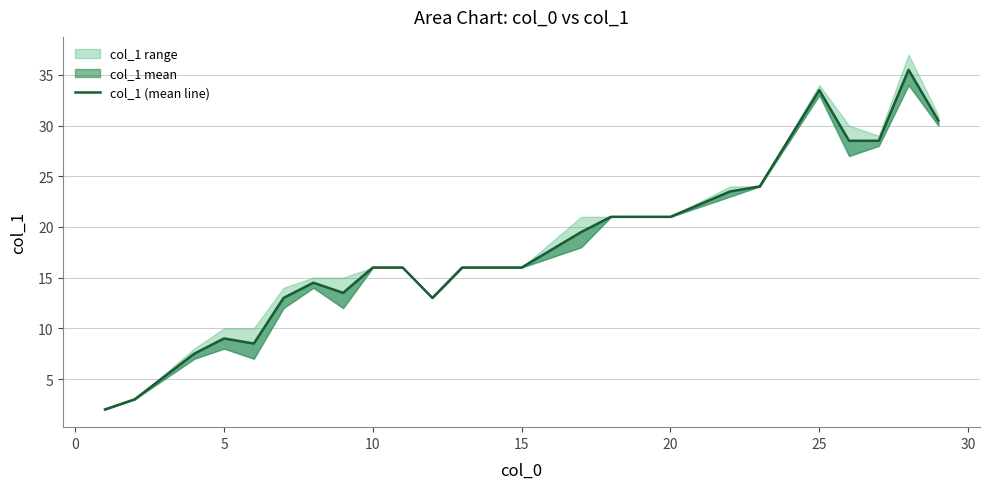

How many series are shown in this chart?

1